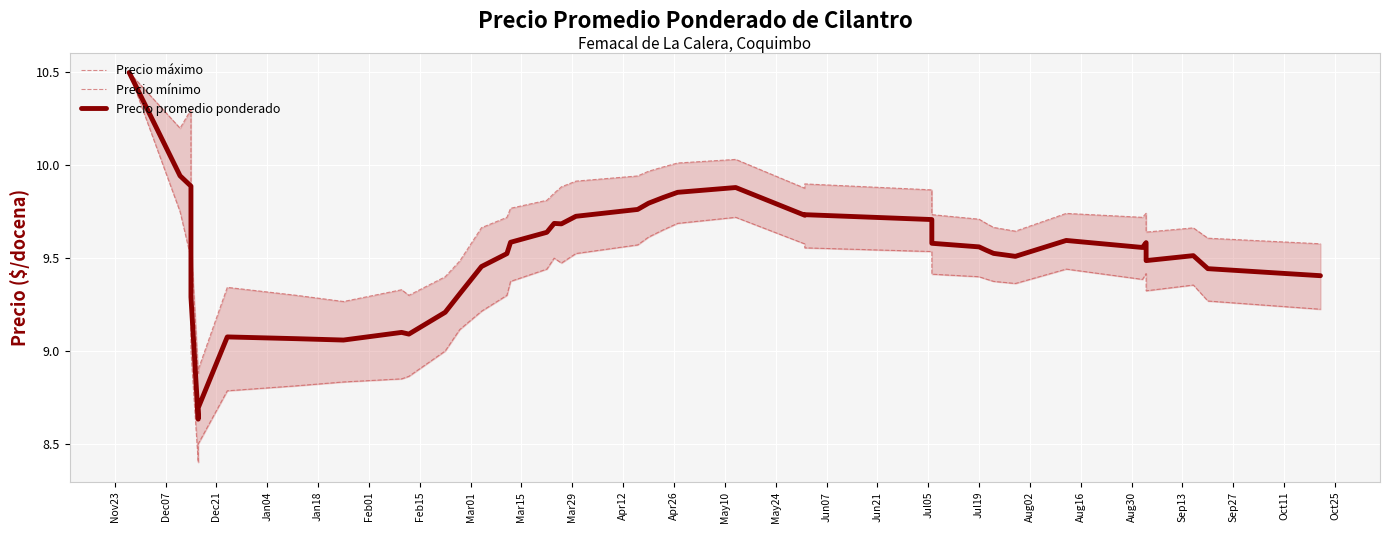

Reading left to right, what are all the values shown in this chart?

Precio máximo: 10.5	10.2	10.3	9.6	8.9	8.9	9.3	9.3	9.3	9.3	9.3	9.4	9.5	9.7	9.7	9.8	9.8	9.9	9.9	9.9	9.9	10.0	10.0	10.0	10.0	9.9	9.9	9.9	9.7	9.7	9.7	9.7	9.6	9.7	9.7	9.7	9.6	9.7	9.6	9.6
Precio mínimo: 10.5	9.8	9.5	9.0	8.4	8.5	8.8	8.8	8.8	8.9	8.9	9.0	9.1	9.2	9.3	9.4	9.4	9.5	9.5	9.5	9.6	9.6	9.7	9.7	9.7	9.6	9.6	9.5	9.4	9.4	9.4	9.4	9.4	9.4	9.4	9.4	9.3	9.4	9.3	9.2
Precio promedio ponderado: 10.5	9.9	9.9	9.3	8.6	8.7	9.1	9.1	9.1	9.1	9.1	9.2	9.3	9.5	9.5	9.6	9.6	9.7	9.7	9.7	9.8	9.8	9.8	9.9	9.9	9.7	9.7	9.7	9.6	9.6	9.5	9.5	9.5	9.6	9.6	9.6	9.5	9.5	9.4	9.4